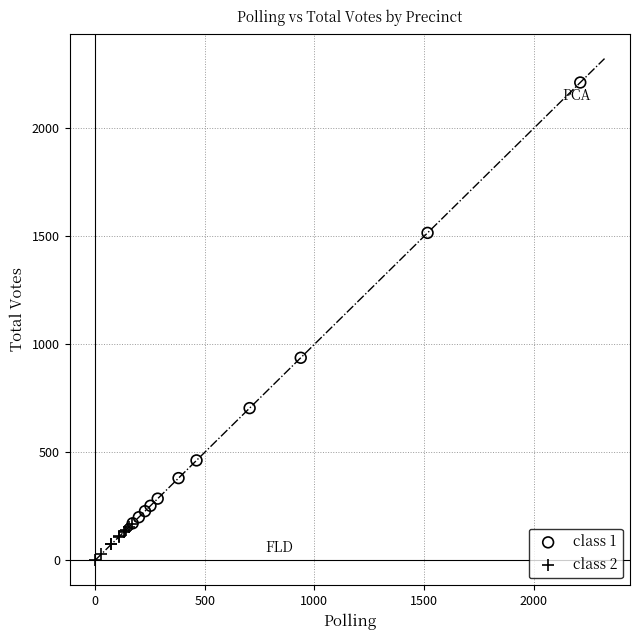

Which series contains the highest Y value?

class 1